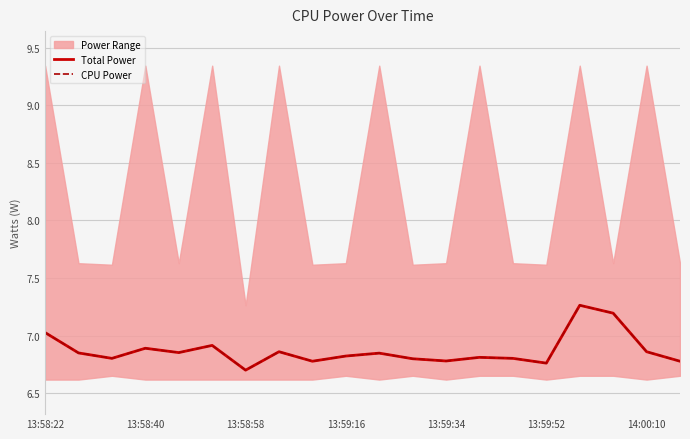

Count the number of data series in this chart.

2